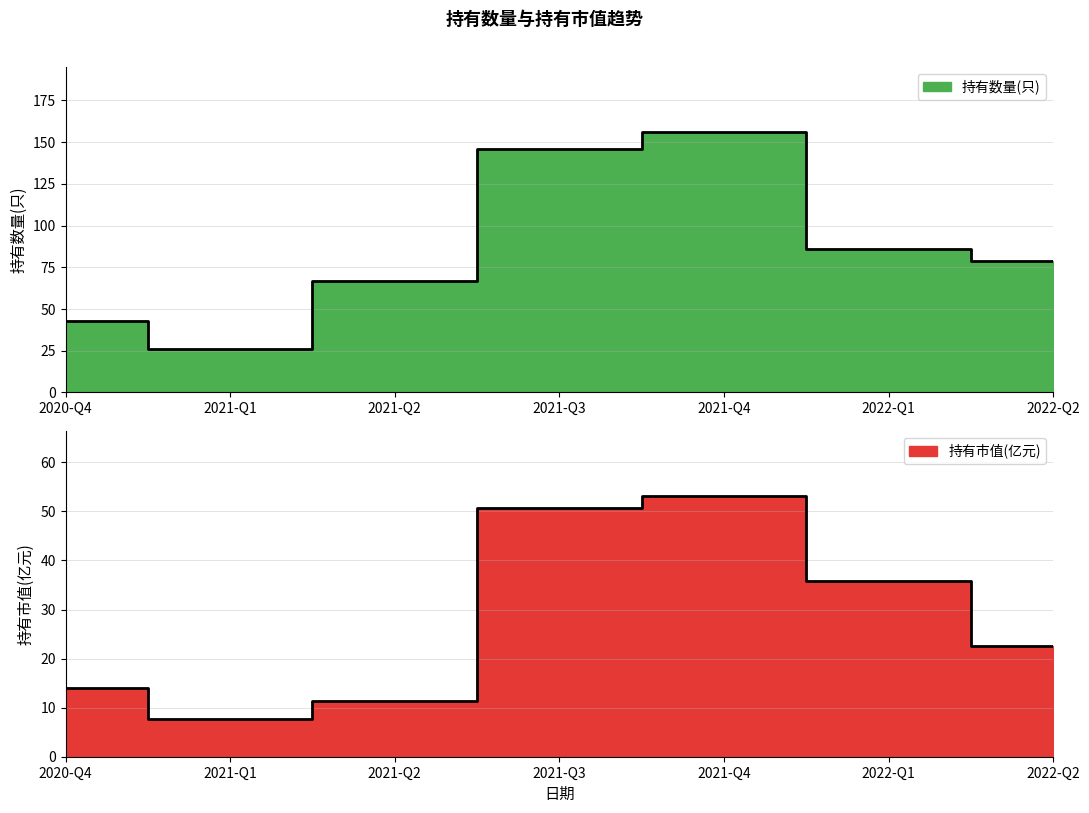

What is the difference between the second highest and minimum values in the 持有数量(只) series?

120.0